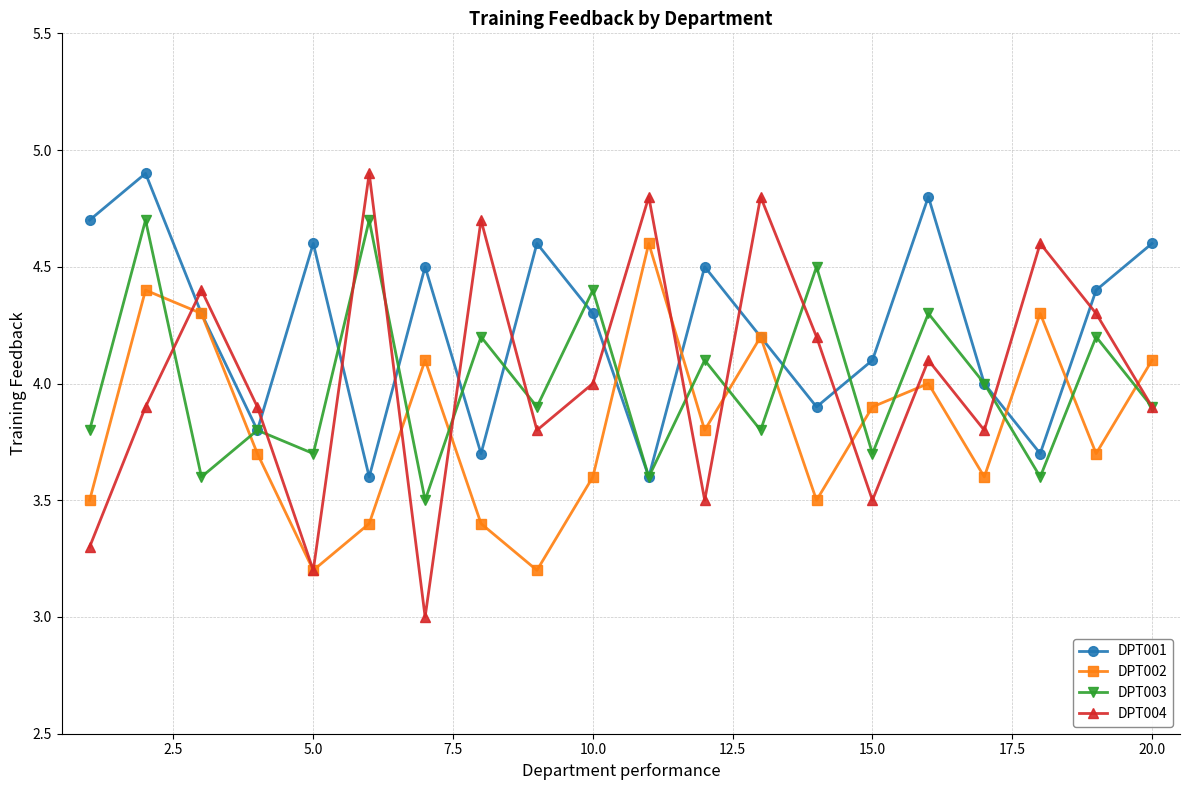

Which series has the largest total across all categories?

DPT001